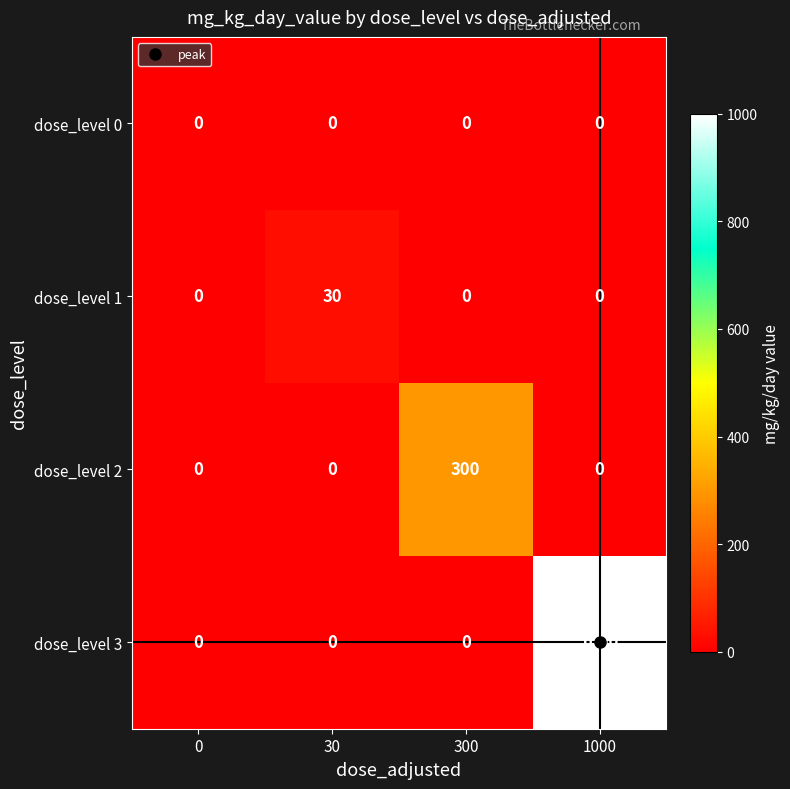

Is it true that dose_level 1 equals 0 at 1000?

True